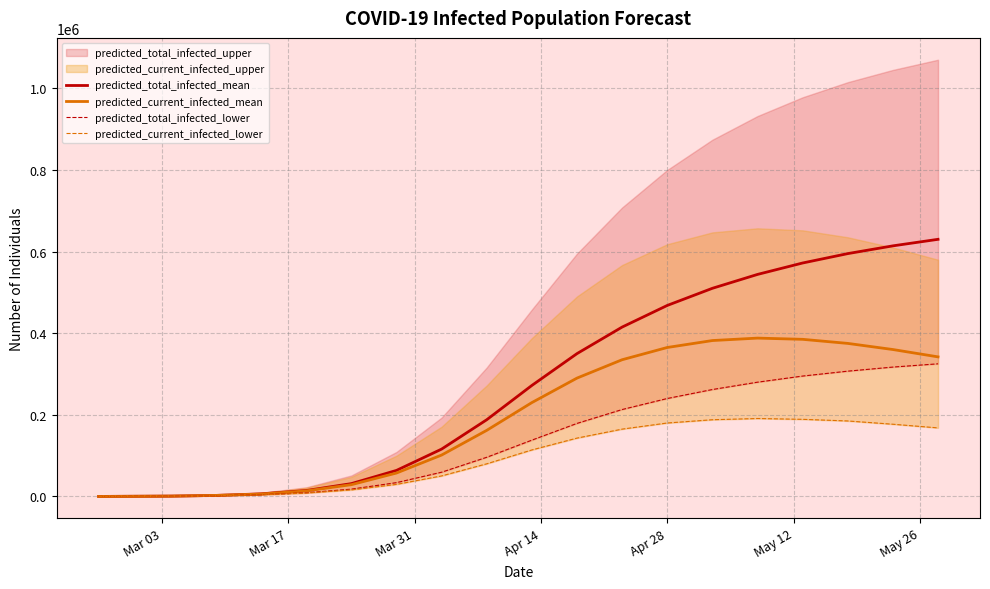

What position from the right is Apr 14?

17